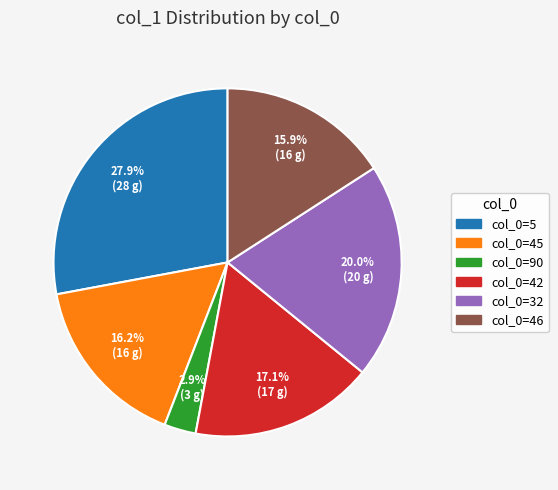

Is there a majority slice in this chart?

No